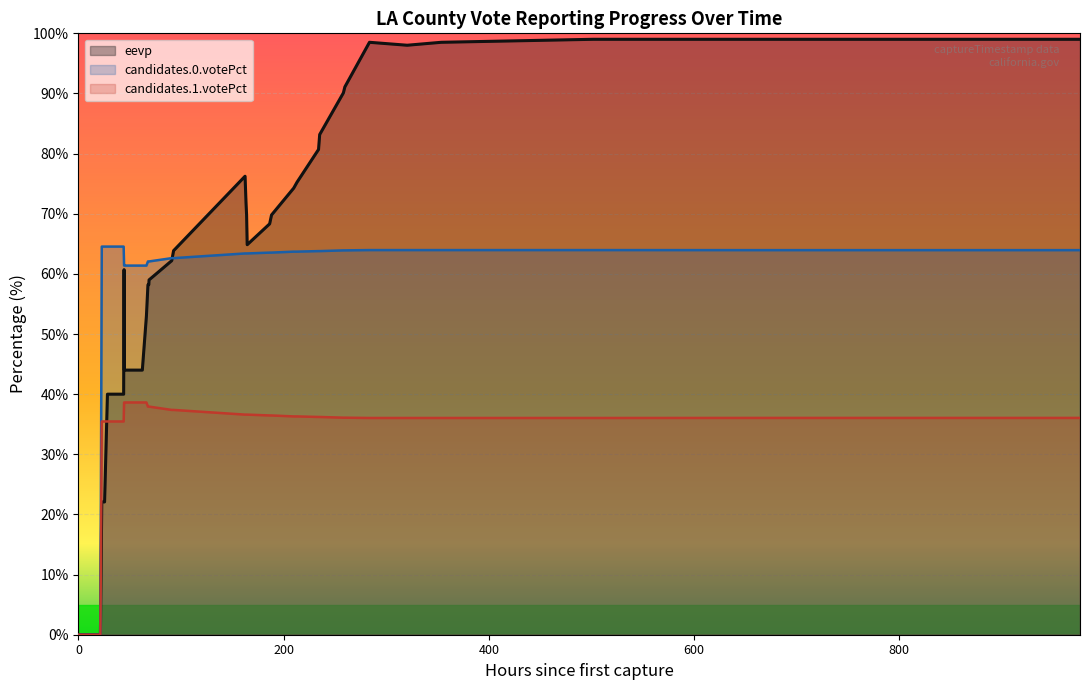

List the series in order of their overall mean, highest first.

eevp, candidates.0.votePct, candidates.1.votePct